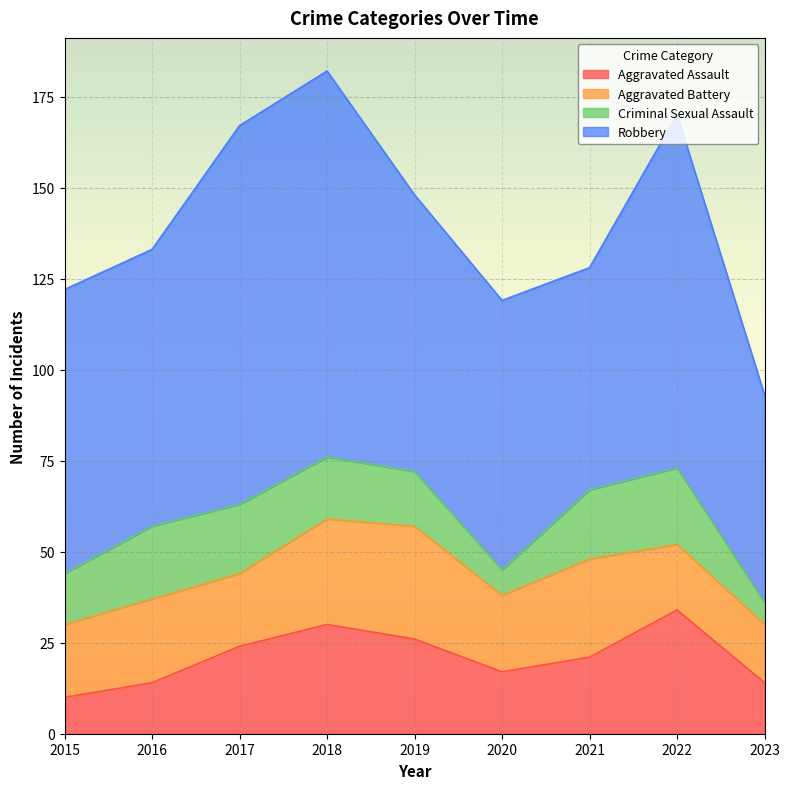

Between 2021 and 2020, which is larger?

2021